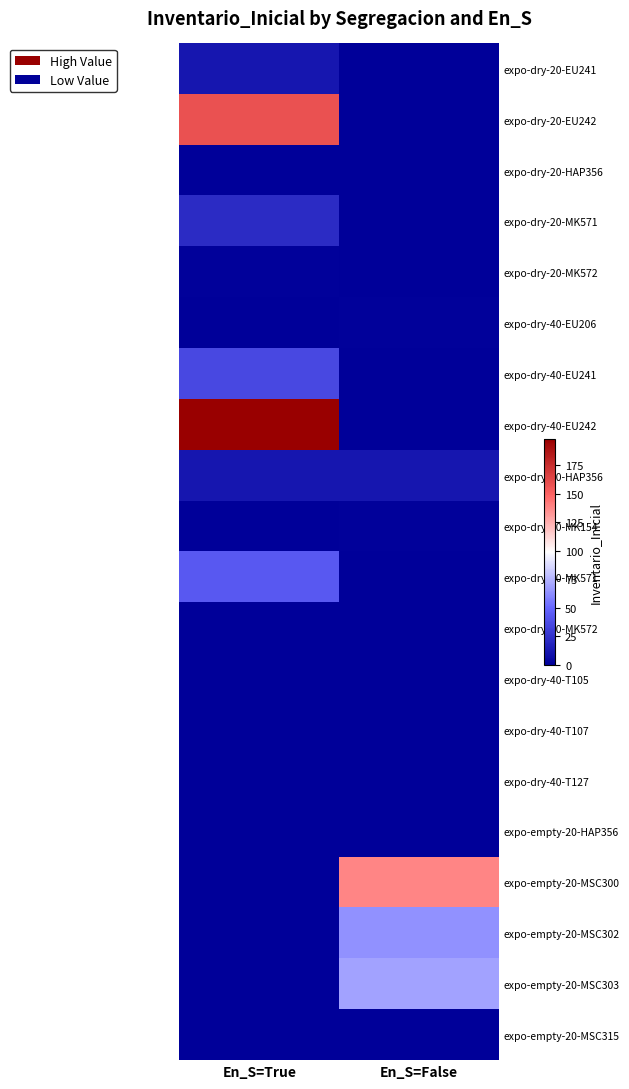

What is the difference between the highest and lowest values at En_S=False?

138